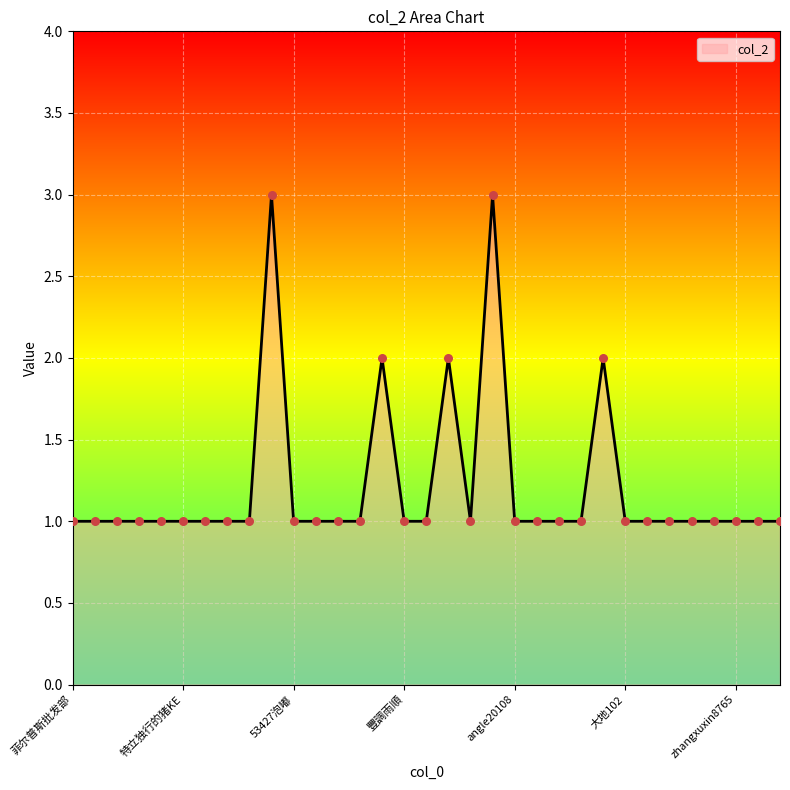

What is the maximum value shown in the chart?

3